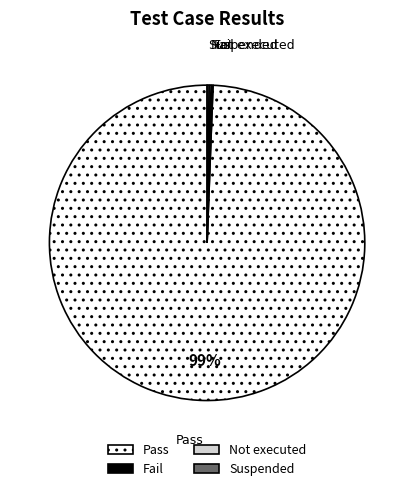

What is the majority slice?

Pass